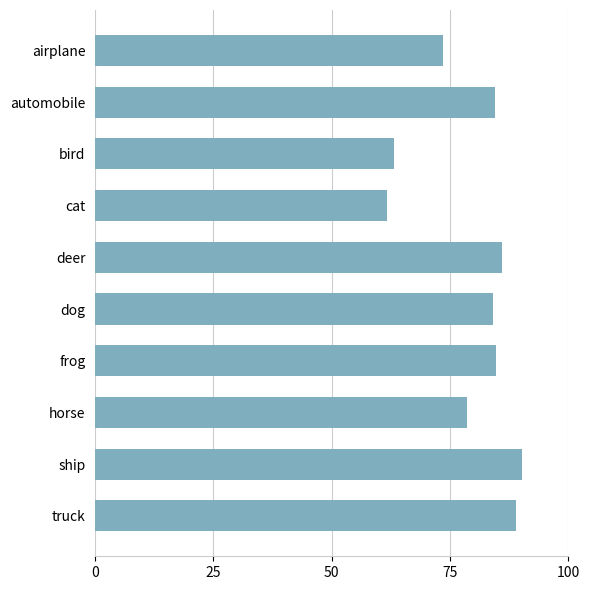

True or false: the data shows 61.7 at cat.

True